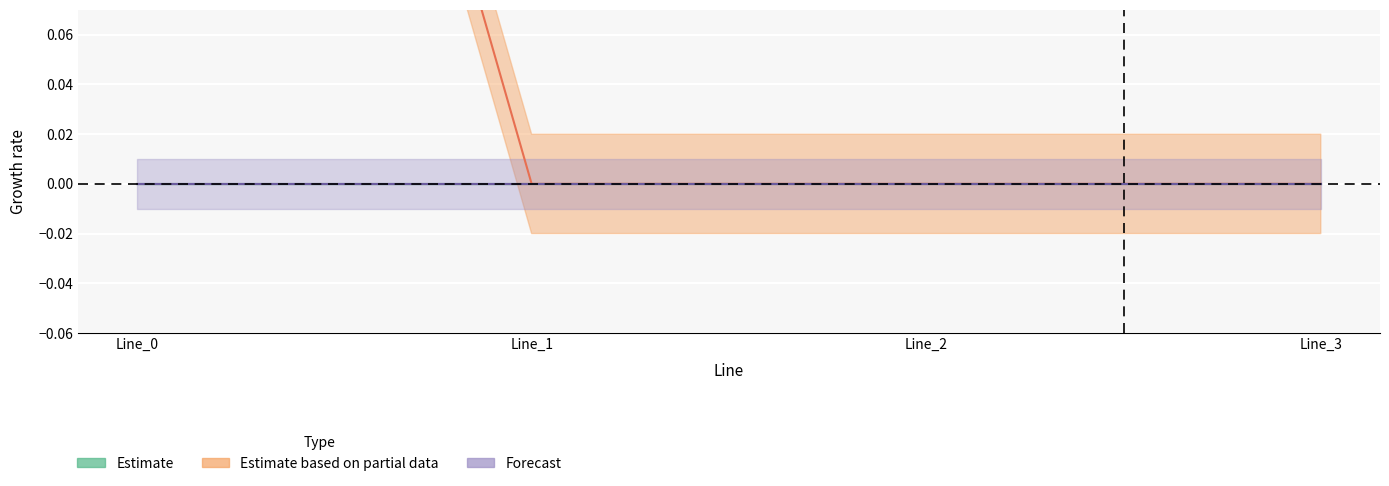

Which category has the highest value in the pf_ip_from_ka series?

Line_0